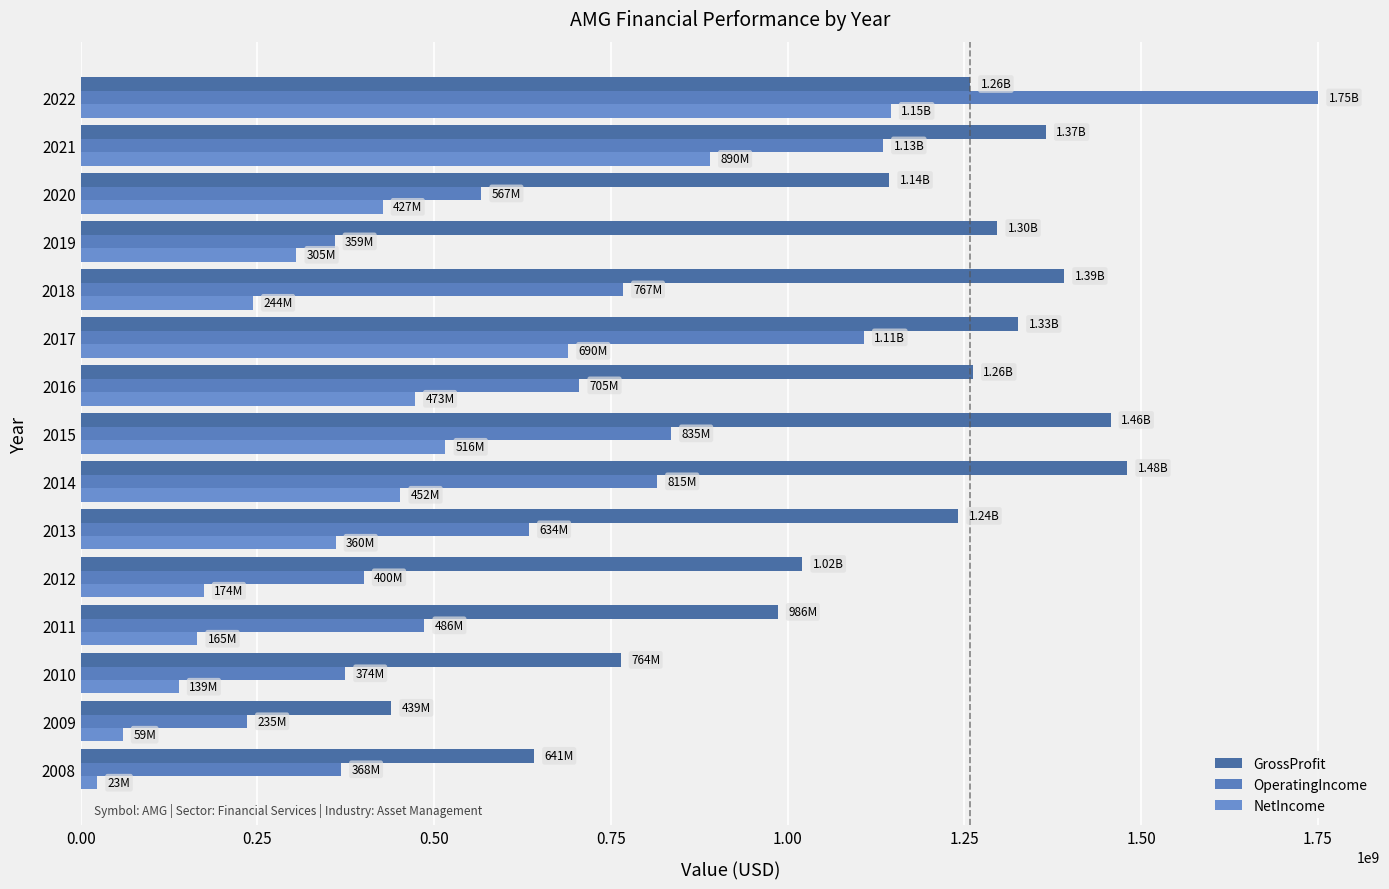

Count the number of categories in the chart.

15